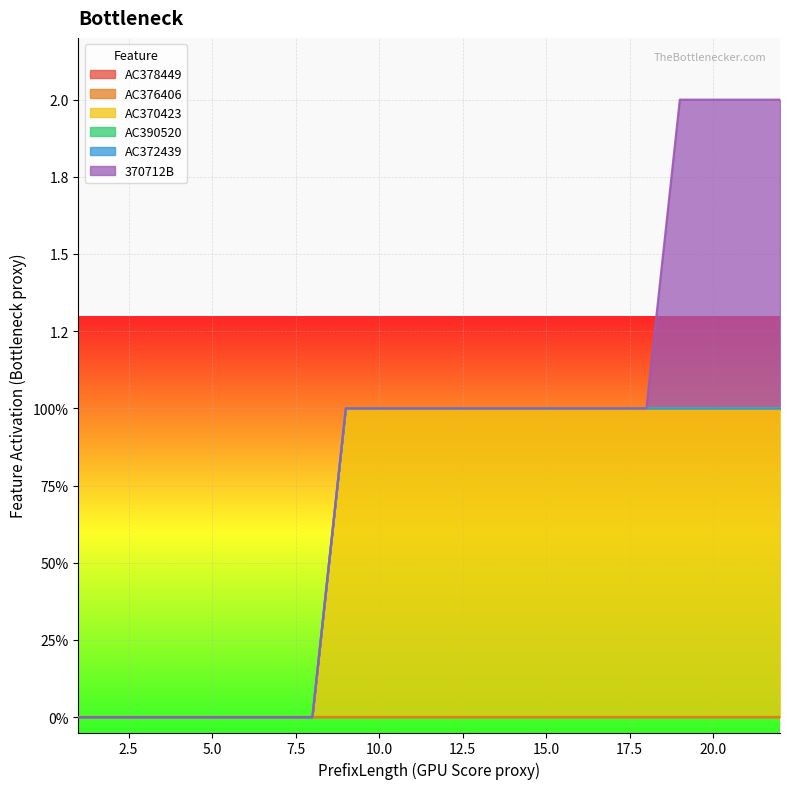

Is it true that AC378449 equals 0 at 7?

True